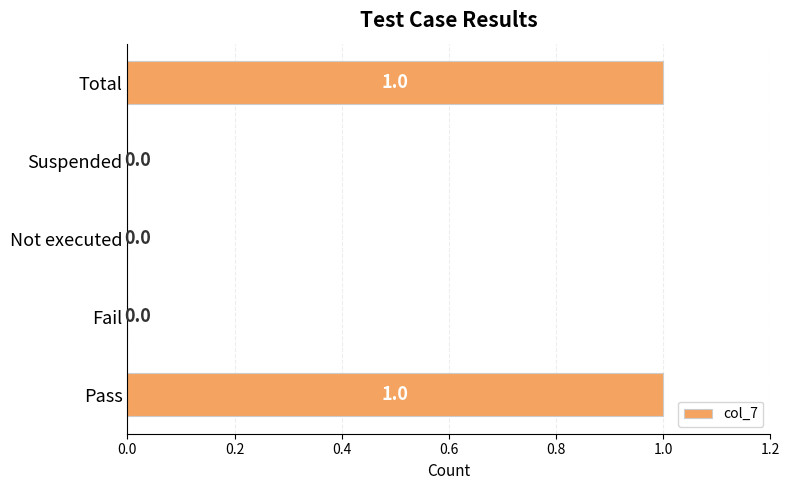

Reading bottom to top, transcribe all the data shown in this chart.

Pass=1	Fail=0	Not executed=0	Suspended=0	Total=1